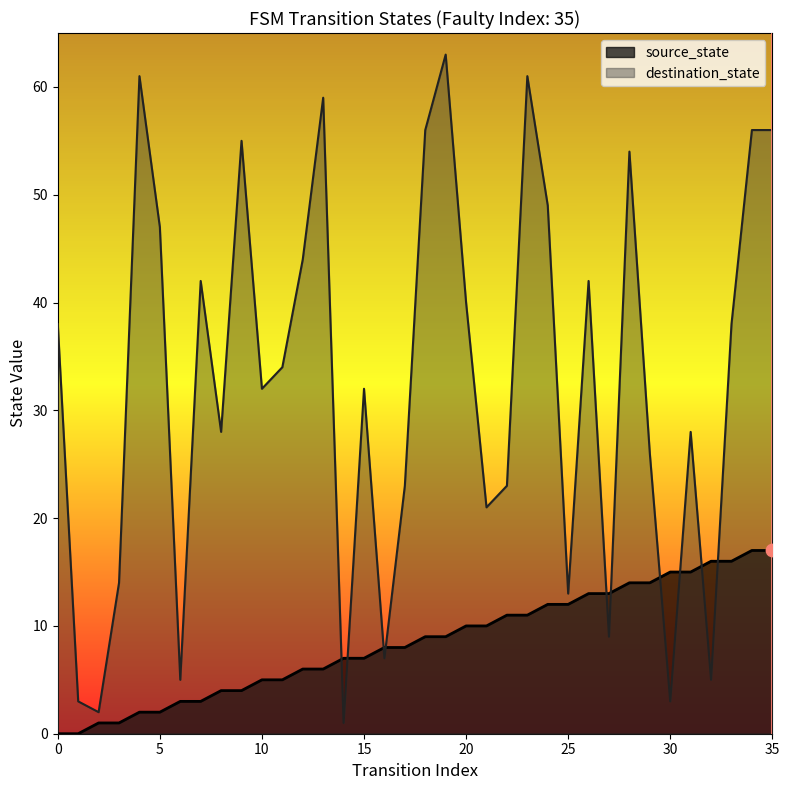

Which series contains the highest Y value?

destination_state